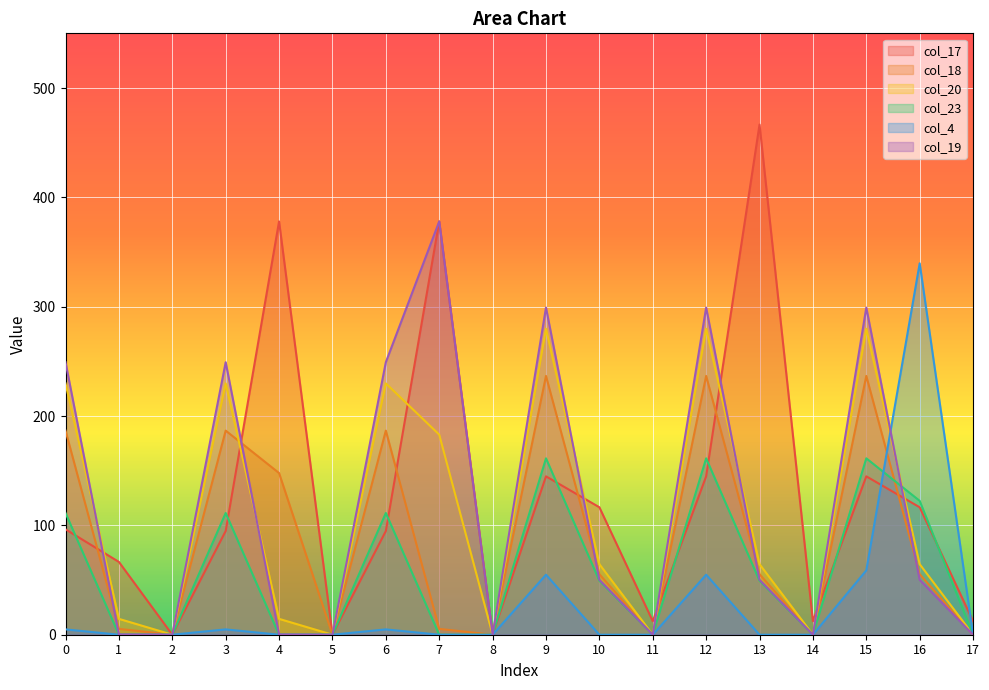

Is it true that col_4 equals 0.0 at 8?

True